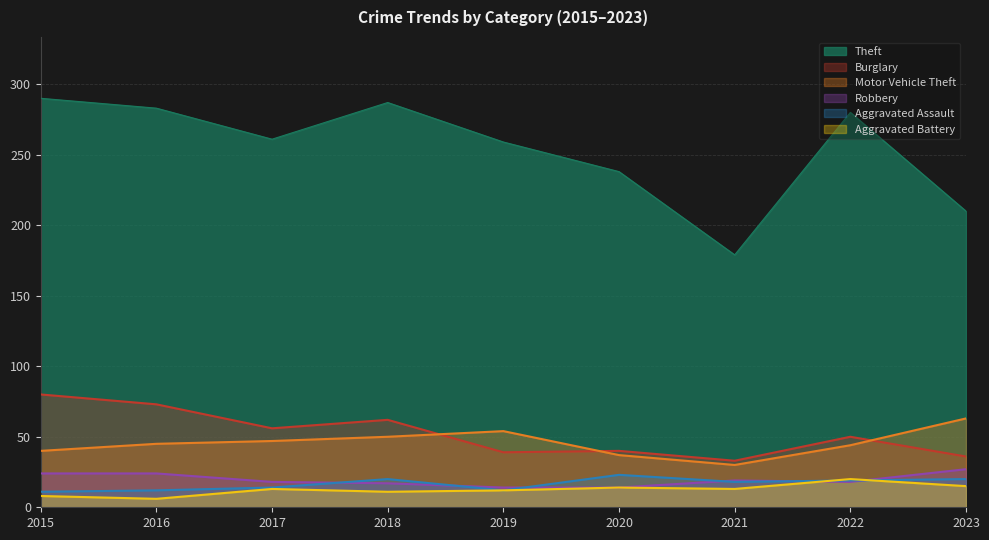

True or false: Aggravated Battery has a value of 5 at 2018.

False